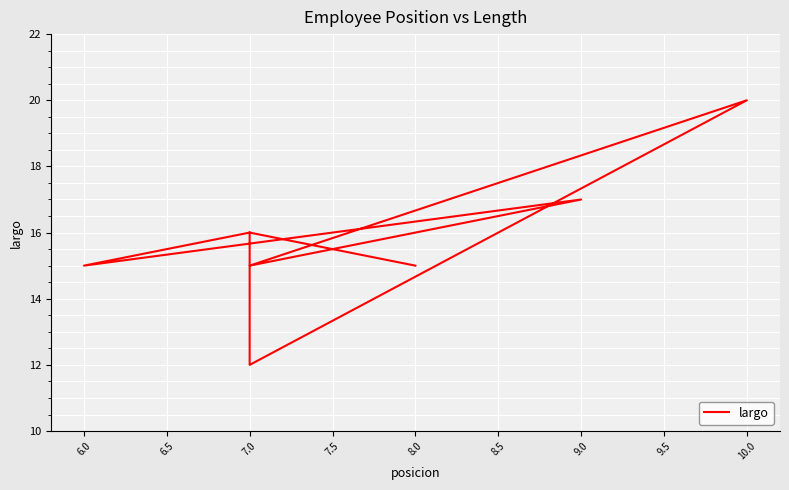

Approximately how many times larger is the value at 8.0 compared to 7.0?

0.9